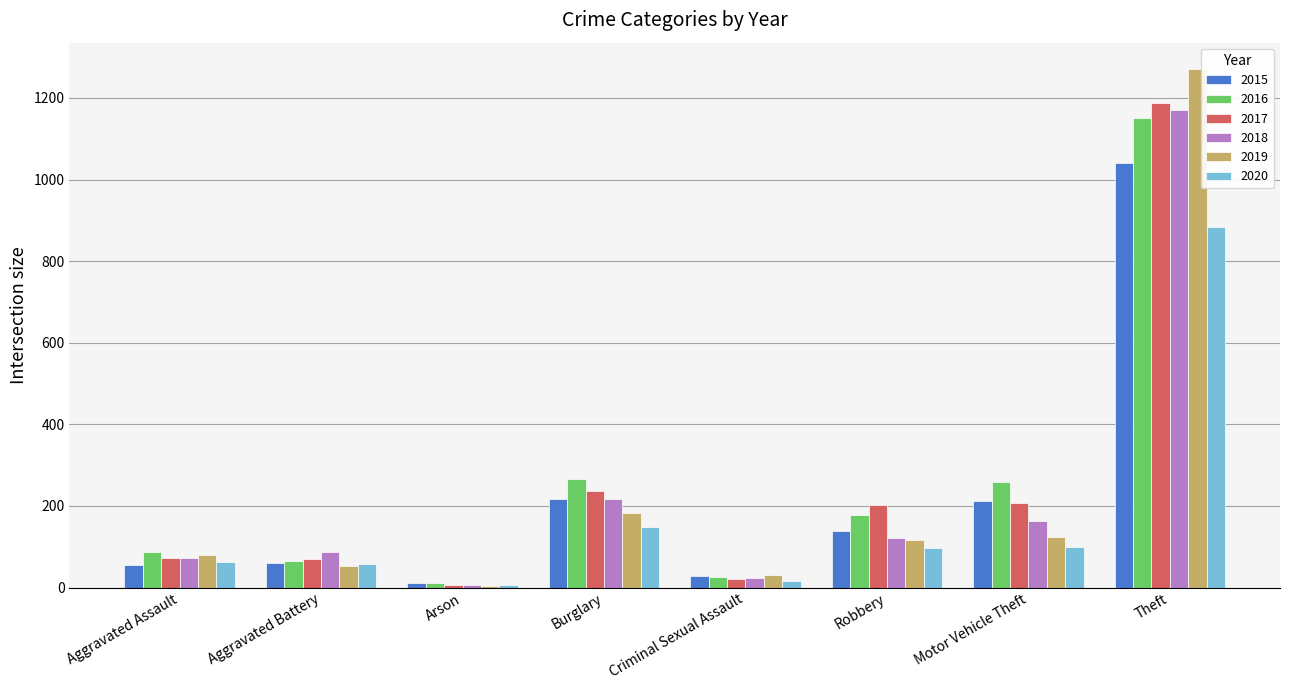

What is the difference between the highest and lowest values at Theft?

388